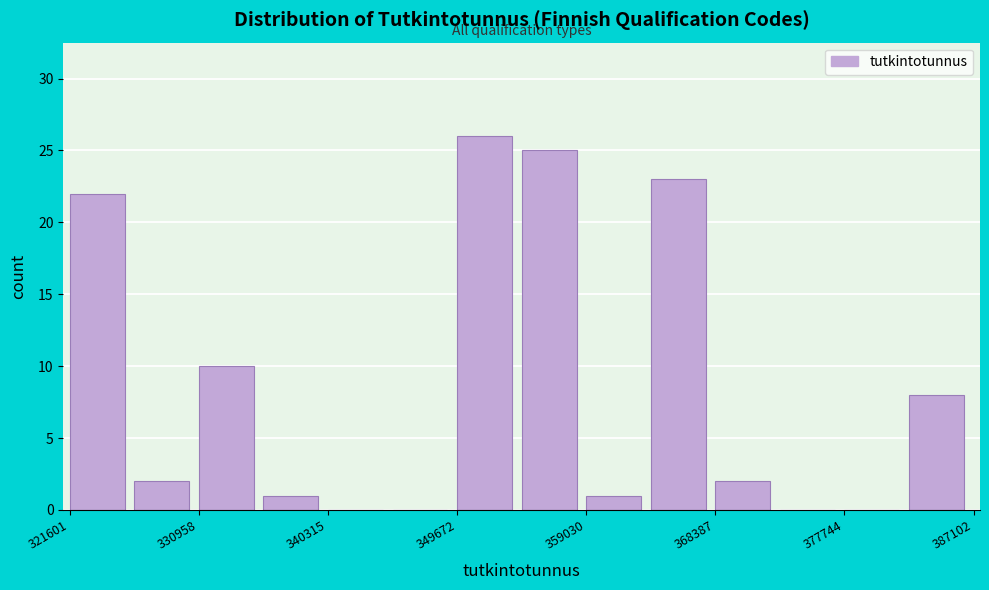

Reading left to right, list every bar in this chart as the range it spans on the x-axis followed by its height. Neither the bar edges nor the heights are printed on the chart, so give them approximately, as read against the axes.

322000 to 326000: 22
326000 to 331000: 2
331000 to 336000: 10
336000 to 340000: 1
340000 to 345000: 0
345000 to 350000: 0
350000 to 354000: 26
354000 to 359000: 25
359000 to 364000: 1
364000 to 368000: 23
368000 to 373000: 2
373000 to 378000: 0
378000 to 382000: 0
382000 to 387000: 8